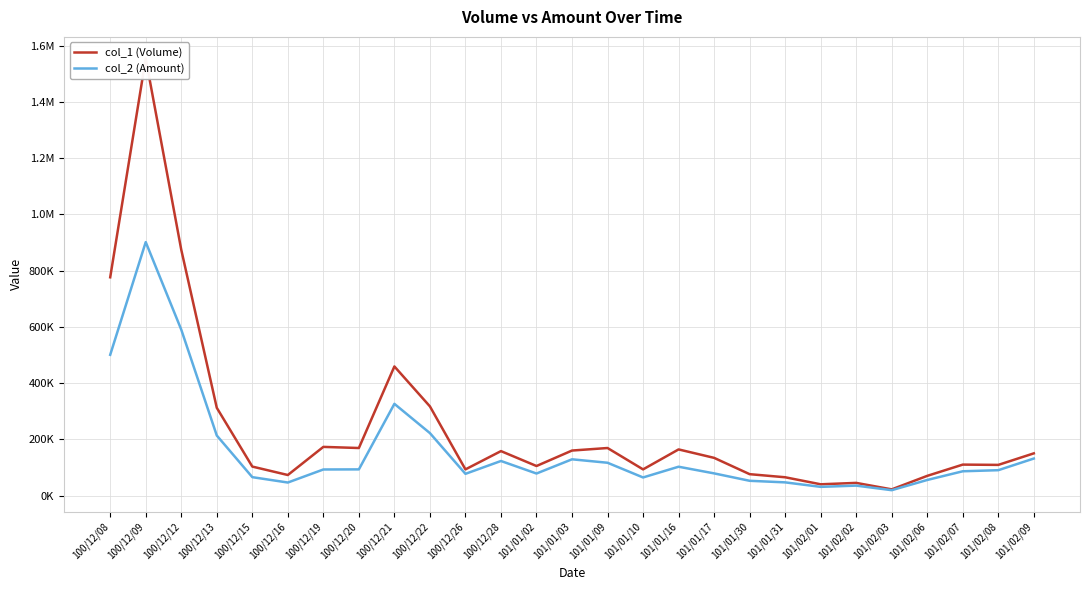

Reading right to left, extract all data points from this chart.

col_1 (Volume): 101/02/09=150000	101/02/08=109000	101/02/07=110000	101/02/06=70000	101/02/03=22000	101/02/02=45000	101/02/01=40000	101/01/31=65000	101/01/30=76000	101/01/17=134000	101/01/16=164000	101/01/10=93000	101/01/09=169000	101/01/03=160000	101/01/02=105000	100/12/28=158000	100/12/26=93000	100/12/22=317000	100/12/21=459000	100/12/20=169000	100/12/19=173000	100/12/16=73000	100/12/15=103000	100/12/13=312000	100/12/12=874000	100/12/09=1554000	100/12/08=776000
col_2 (Amount): 101/02/09=131600	101/02/08=90170	101/02/07=86300	101/02/06=55400	101/02/03=19060	101/02/02=35310	101/02/01=30900	101/01/31=46850	101/01/30=52450	101/01/17=78800	101/01/16=102480	101/01/10=64290	101/01/09=116600	101/01/03=128850	101/01/02=78300	100/12/28=122860	100/12/26=77190	100/12/22=221980	100/12/21=326050	100/12/20=93020	100/12/19=92680	100/12/16=46260	100/12/15=65380	100/12/13=213490	100/12/12=589960	100/12/09=901140	100/12/08=500400